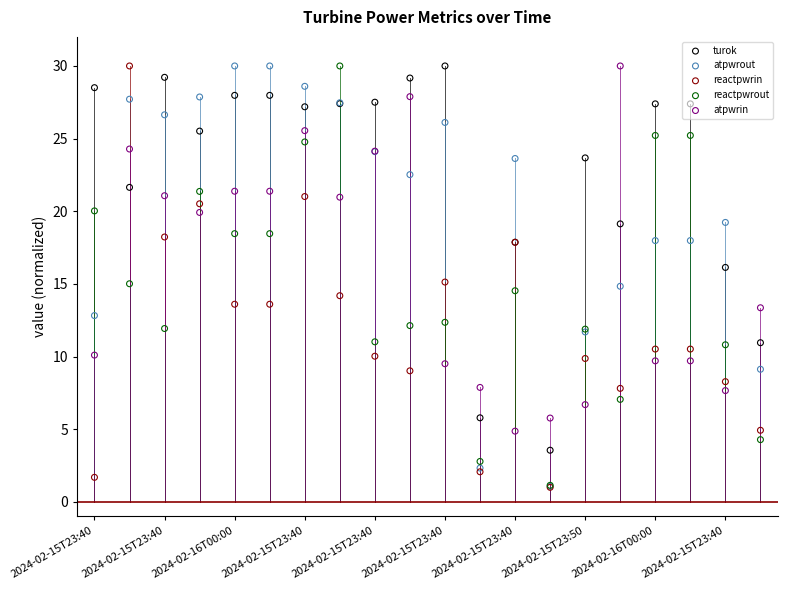

At how many categories does at least one series exceed 22?

16